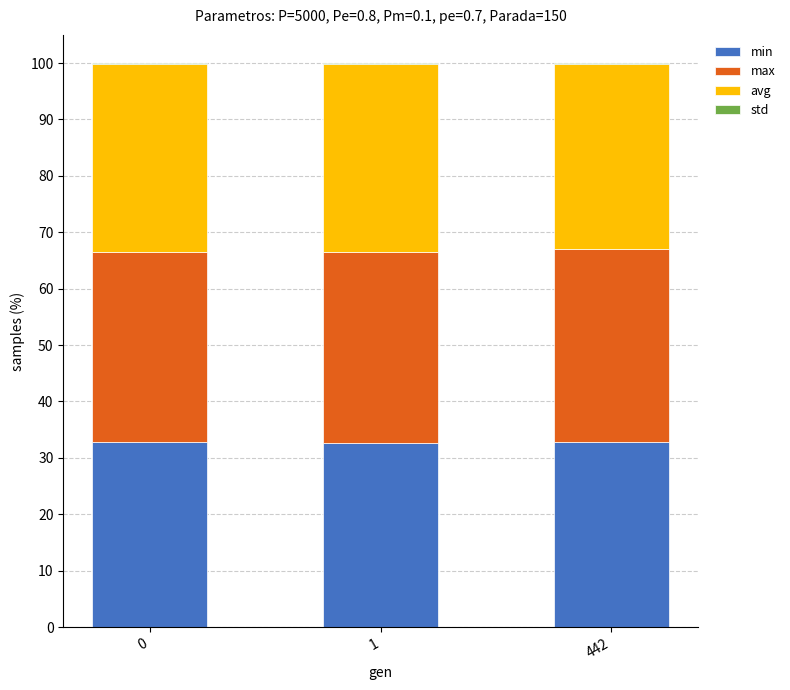

The value of min at 1 is 32.7. True or false?

True